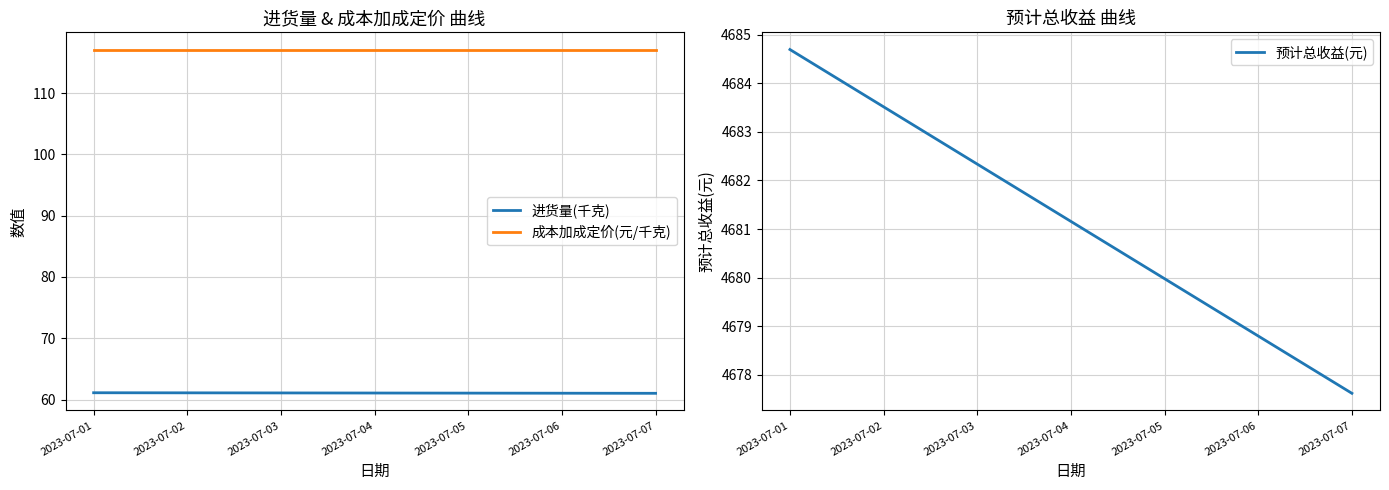

True or false: 进货量(千克) and 成本加成定价(元/千克) intersect in this chart.

False